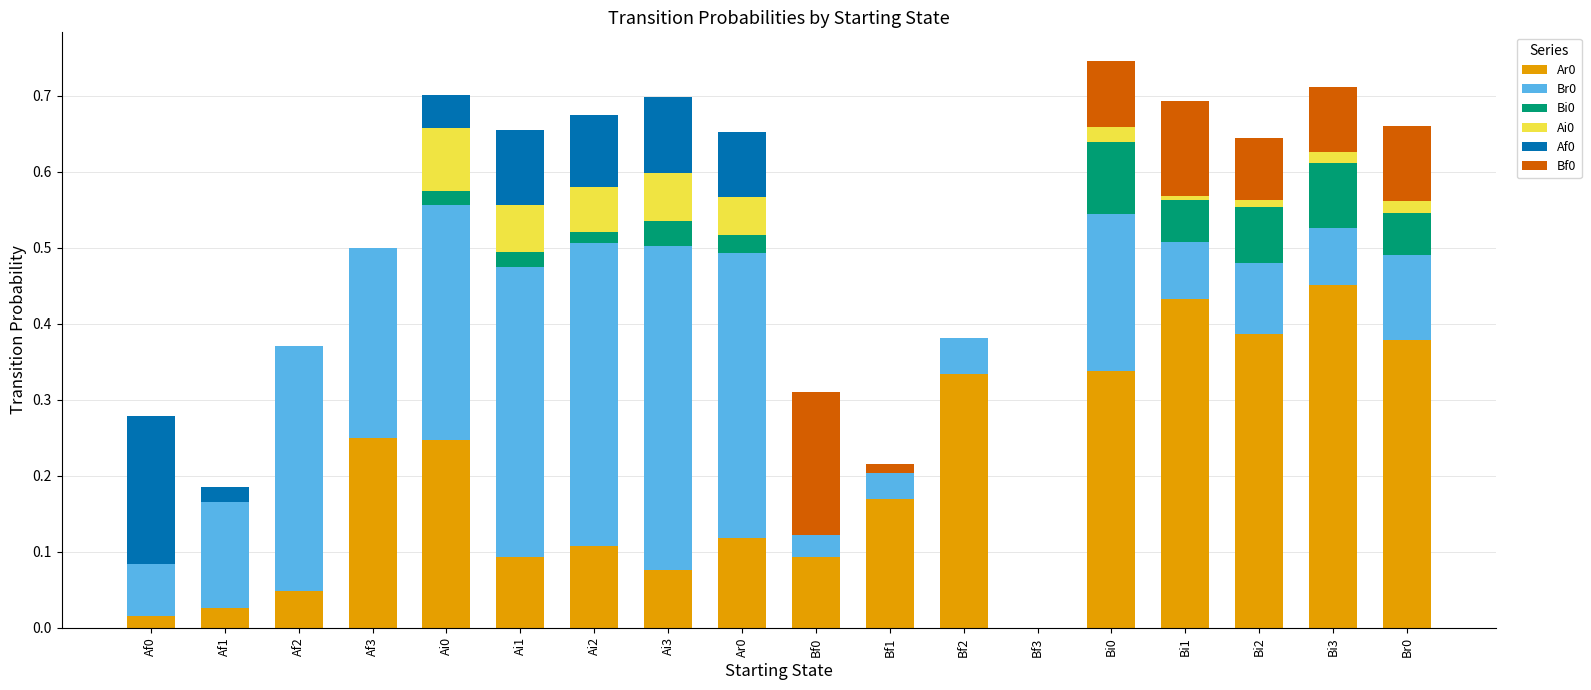

Does the chart contain stacked bars?

Yes